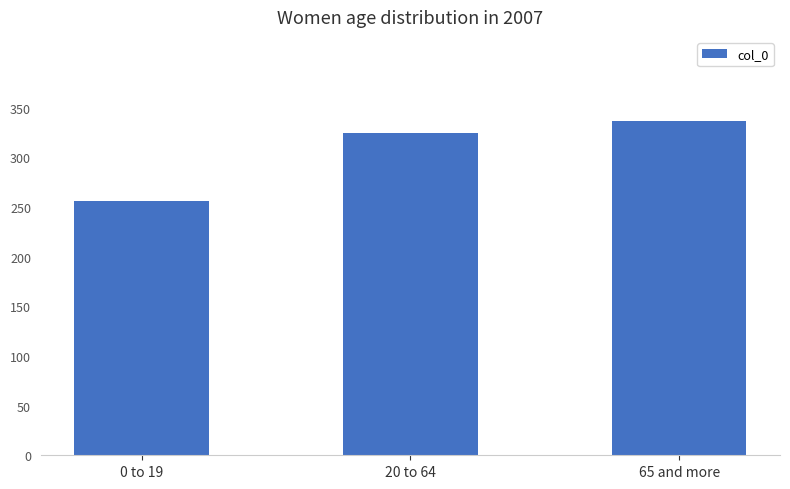

List the labels in order of value, smallest first.

0 to 19, 20 to 64, 65 and more